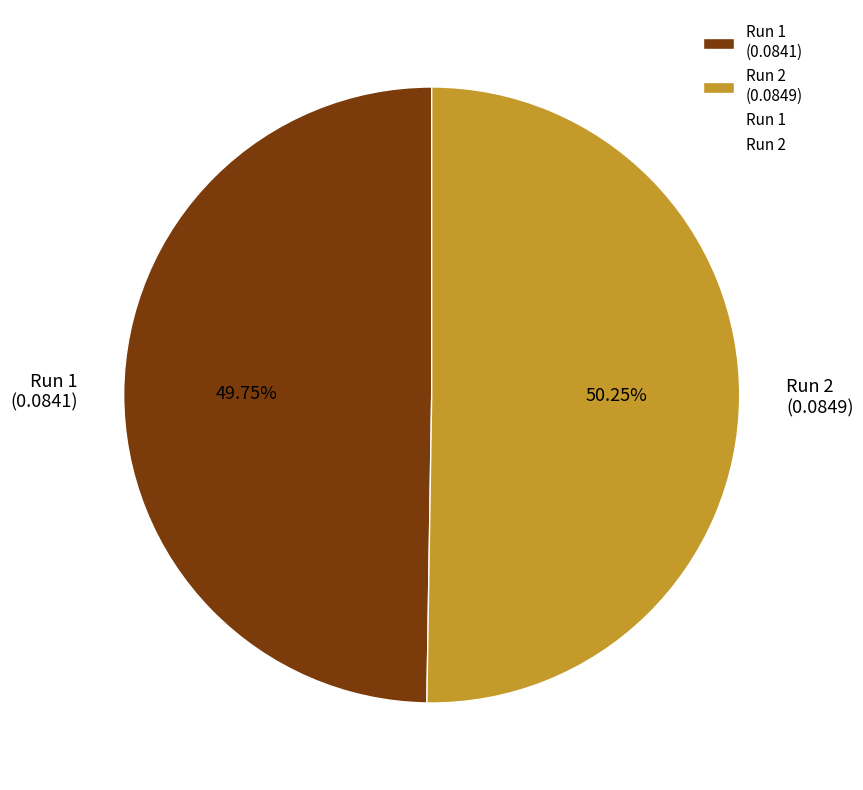

Do Run 2 (0.0849) and Run 1 (0.0841) together represent more than half of the pie?

Yes